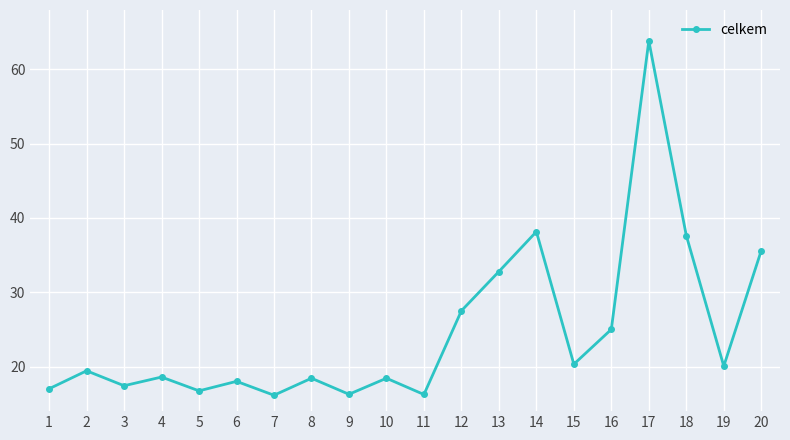

Where is the first local minimum?

3